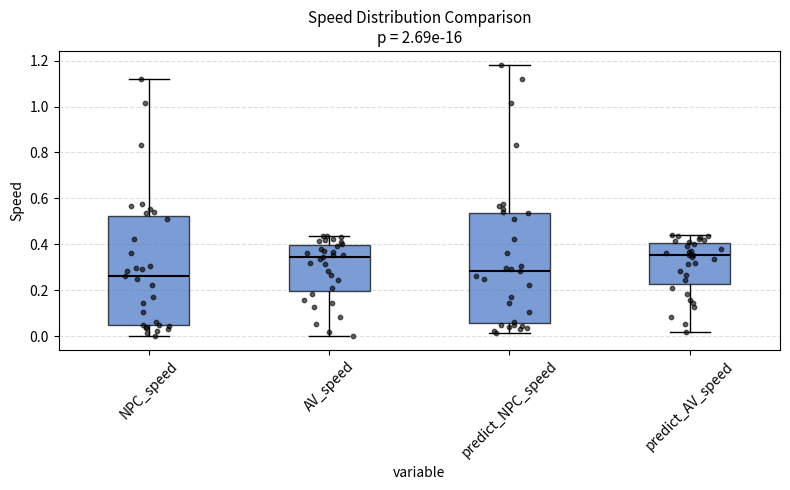

Reading left to right, transcribe this box plot: for each box, give where its median line is, the range the box spans, and where its two whiskers end, as read against the y-axis. The values are not printed on the chart, so give them approximately, as read against the axis.

NPC_speed: median 0.26, box 0.04 to 0.52, whiskers 0.00 to 1.12
AV_speed: median 0.34, box 0.20 to 0.40, whiskers 0.00 to 0.44
predict_NPC_speed: median 0.28, box 0.06 to 0.54, whiskers 0.02 to 1.18
predict_AV_speed: median 0.36, box 0.22 to 0.40, whiskers 0.02 to 0.44